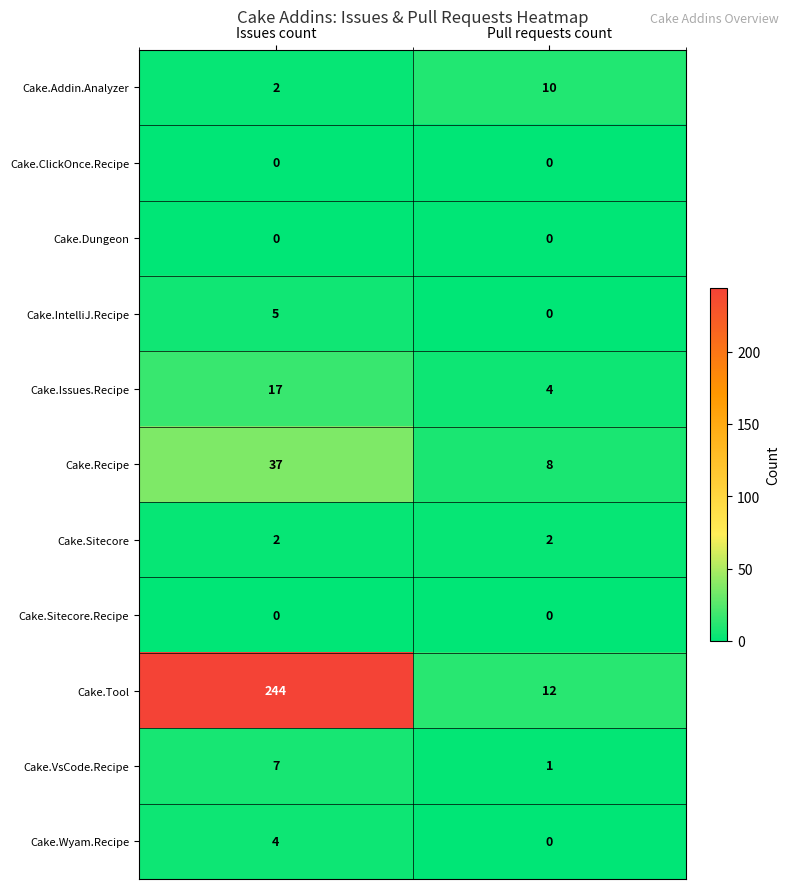

Is it true that Cake.Addin.Analyzer equals 2 at Issues count?

True